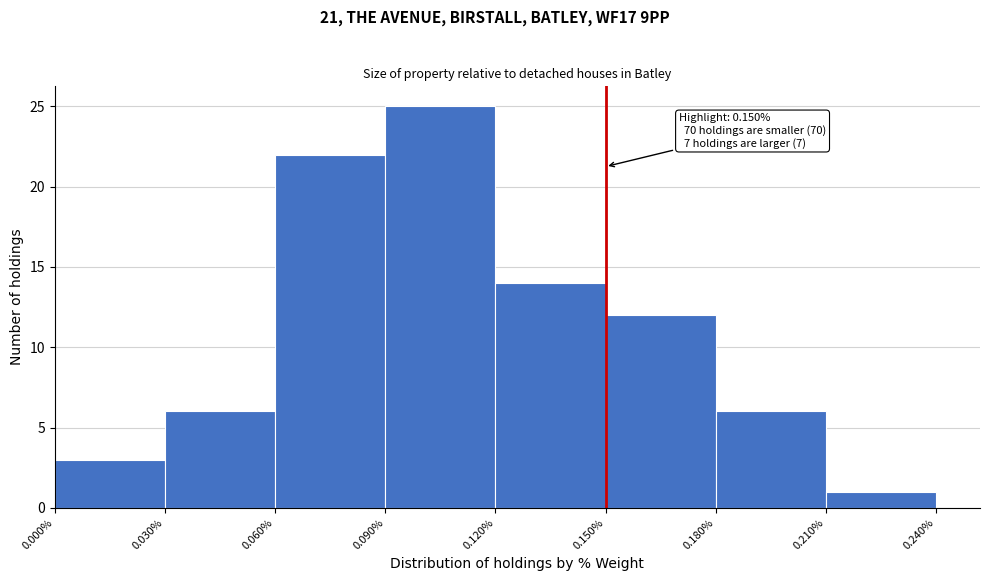

Which range on the x-axis has the tallest bar?

0.090% to 0.120%